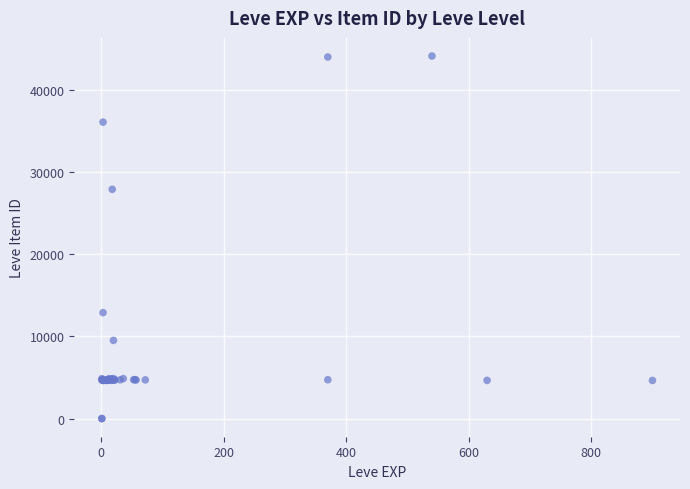

What Y value in the scatter plot is closest to 22048?

27884